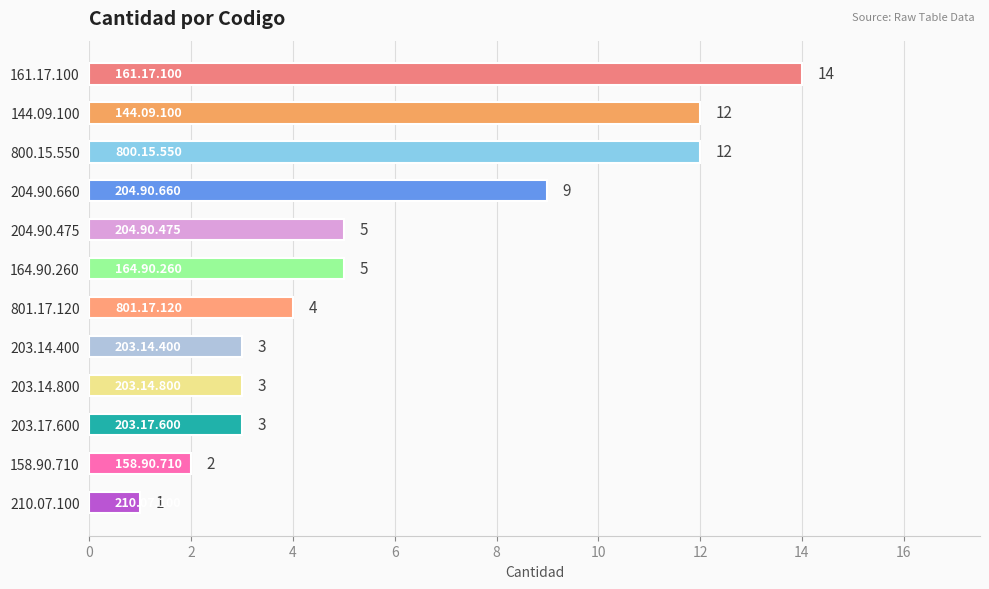

Which category has the lowest value across all series?

210.07.100